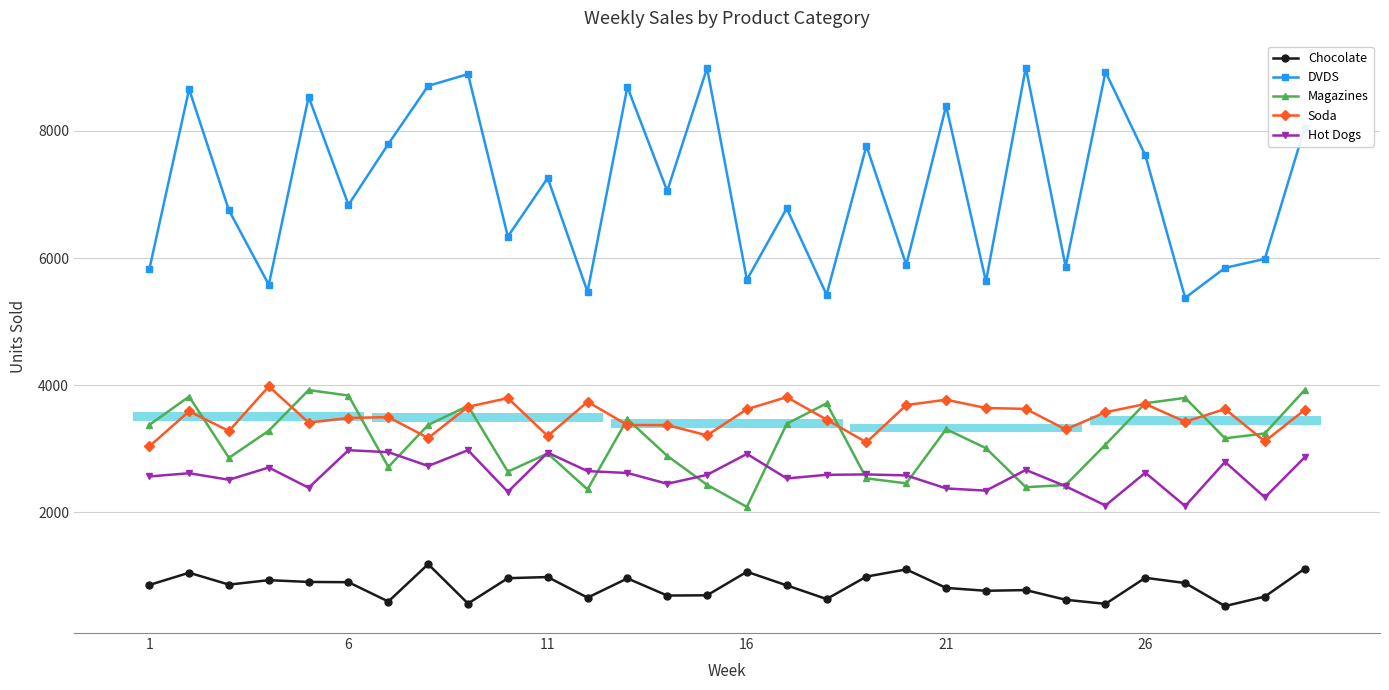

Which series has the largest range (max minus min)?

DVDS